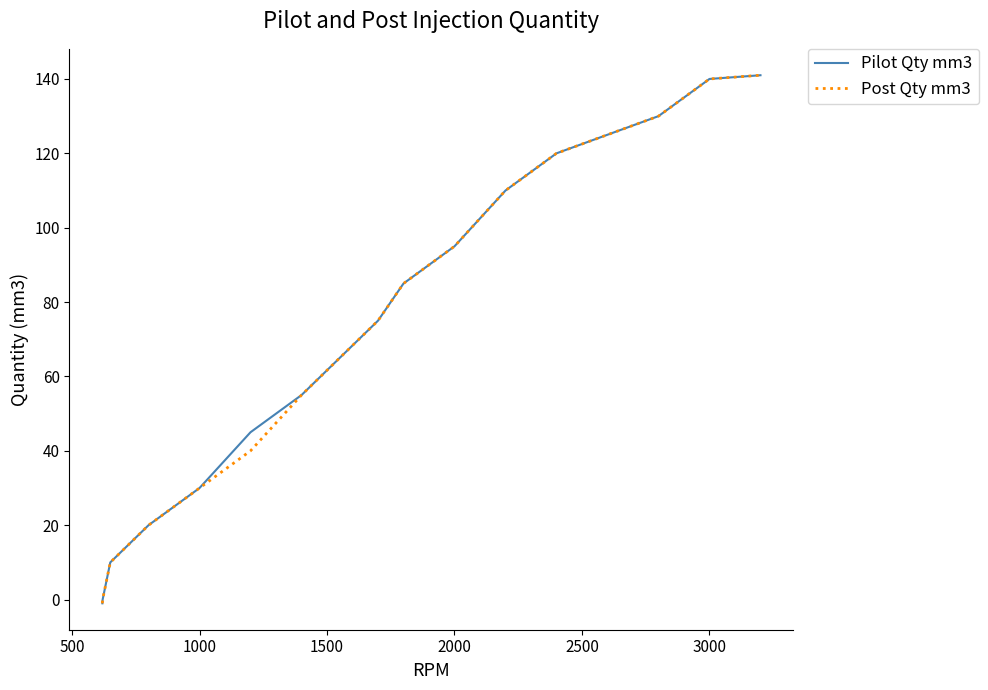

What is the maximum value for Pilot Qty mm3?

141